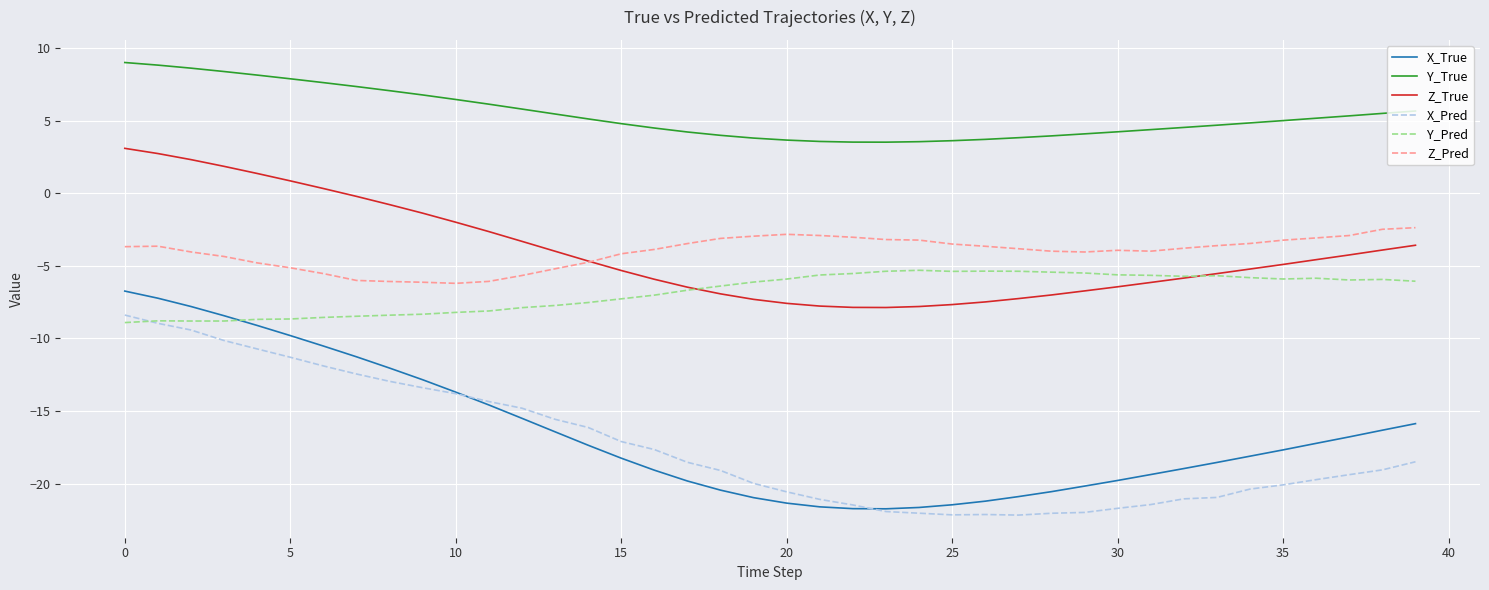

What is the difference between the maximum and minimum values in the Z_Pred series?

3.8